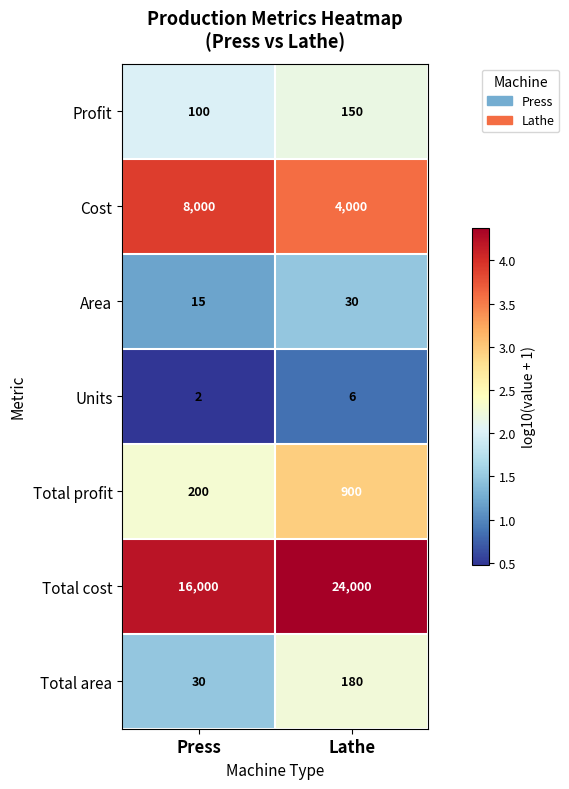

Where is Area nearest to the value 22?

Press